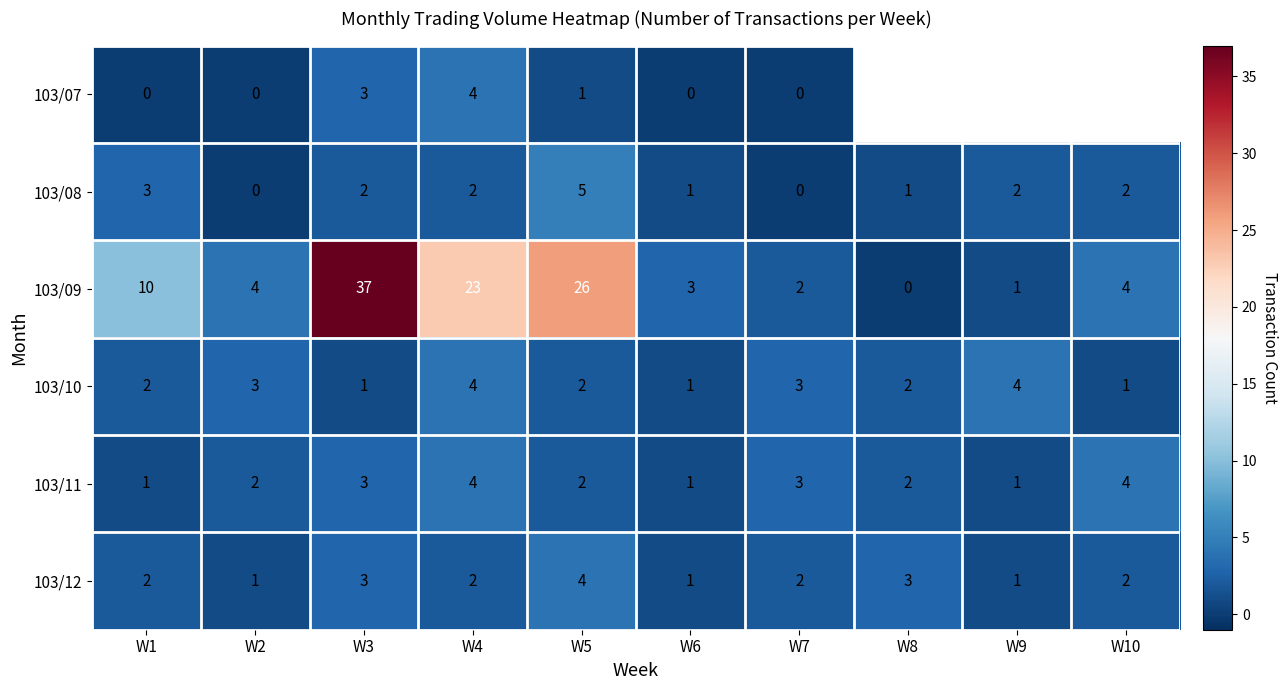

The 103/10 series shows 5.4 at W7. True or false?

False